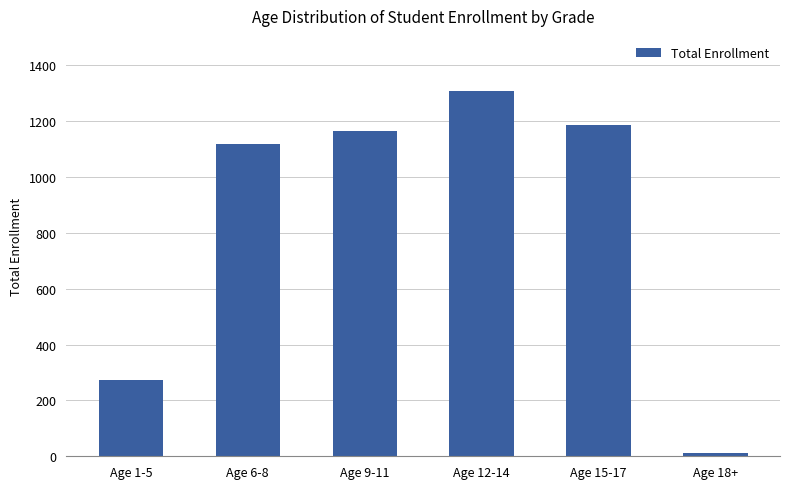

How many categories are shown in the chart?

6